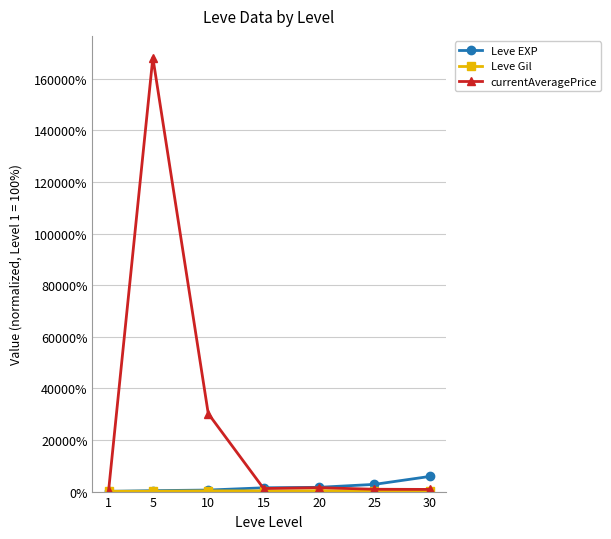

Is it true that currentAveragePrice equals 902.1 at 25?

True